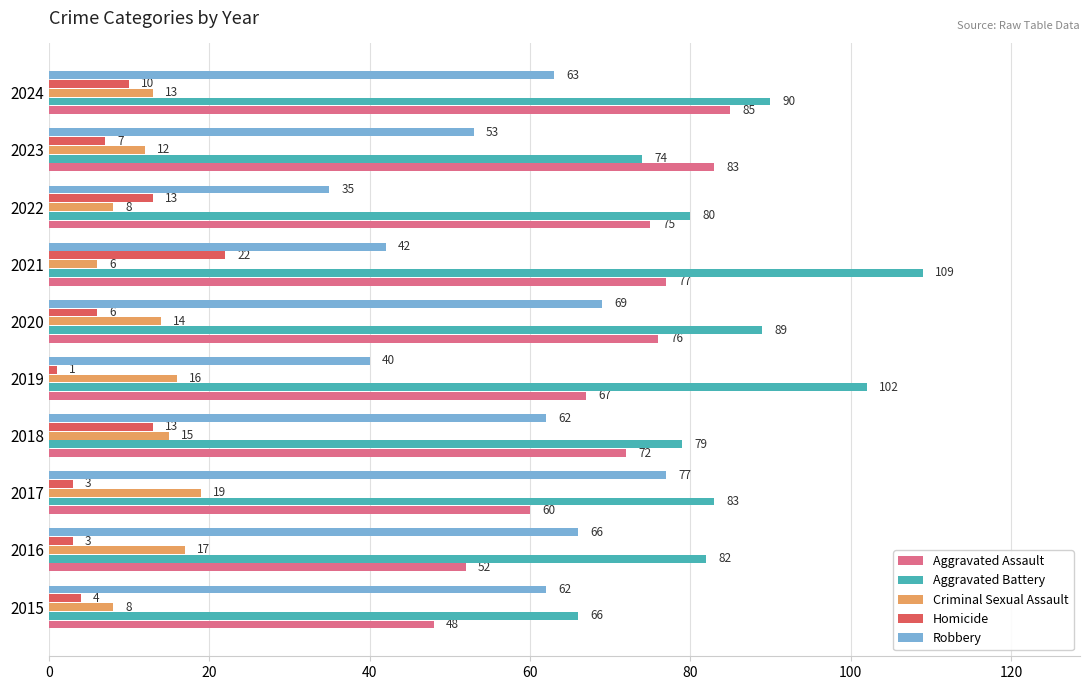

What are all the series names shown in the legend?

Aggravated Assault, Aggravated Battery, Criminal Sexual Assault, Homicide, Robbery